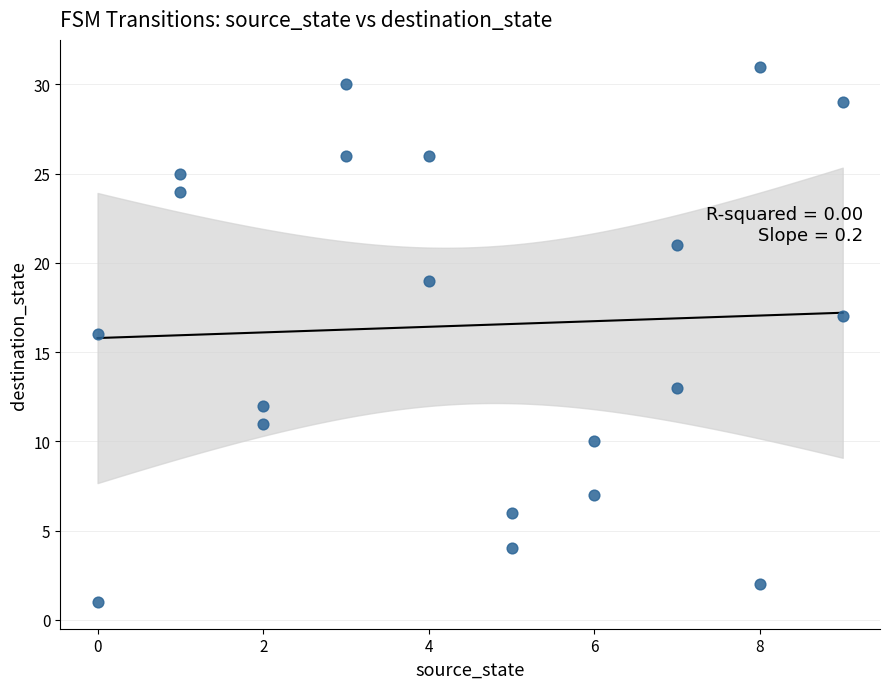

What is the range of Y values (max minus min)?

30